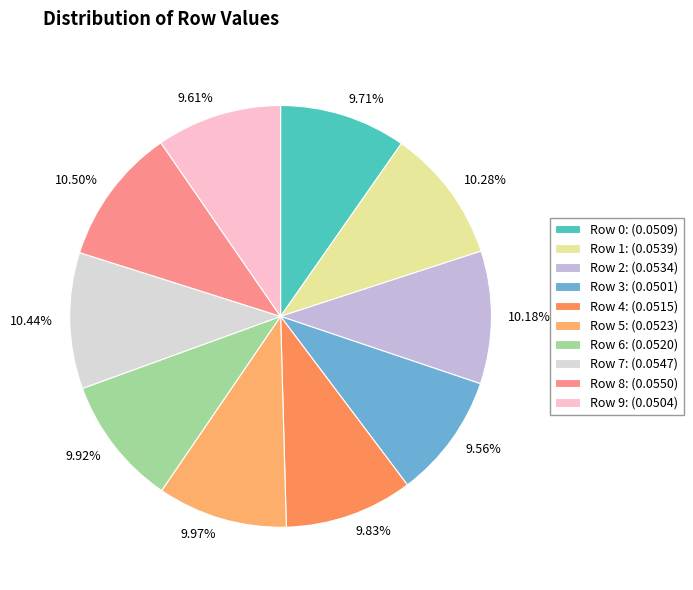

Is it true that Row 9 is 10% of the pie?

True